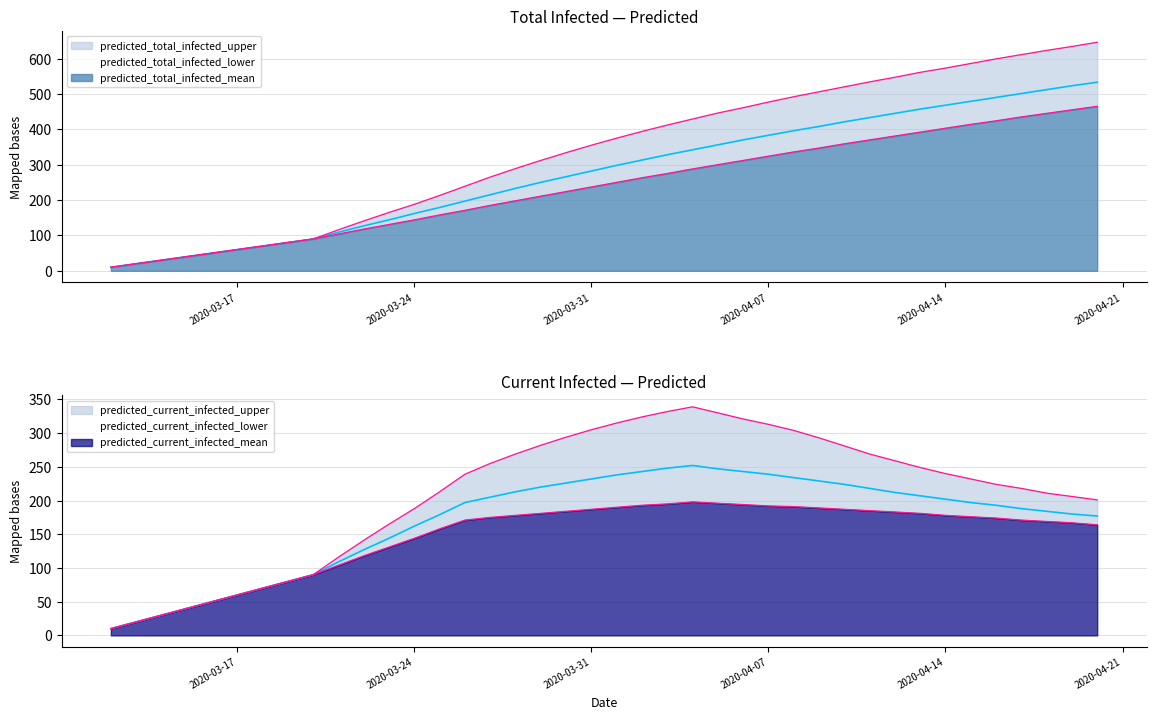

What are all the series names shown in the legend?

predicted_total_infected_mean, predicted_total_infected_lower, predicted_total_infected_upper, predicted_current_infected_mean, predicted_current_infected_lower, predicted_current_infected_upper